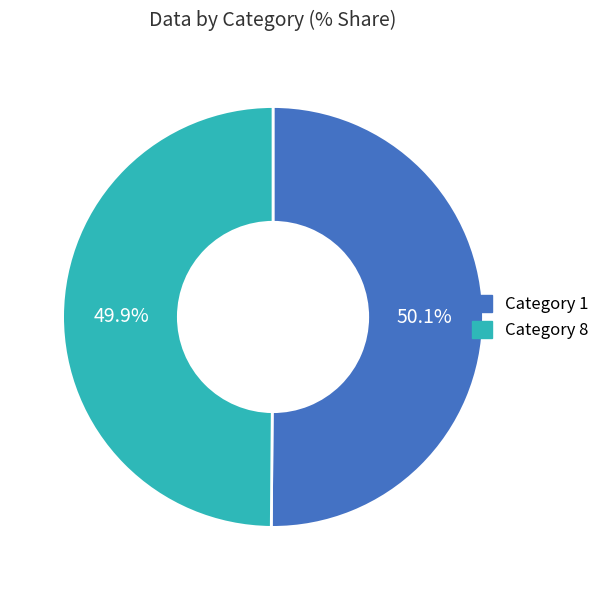

Does any single category account for the majority?

Yes